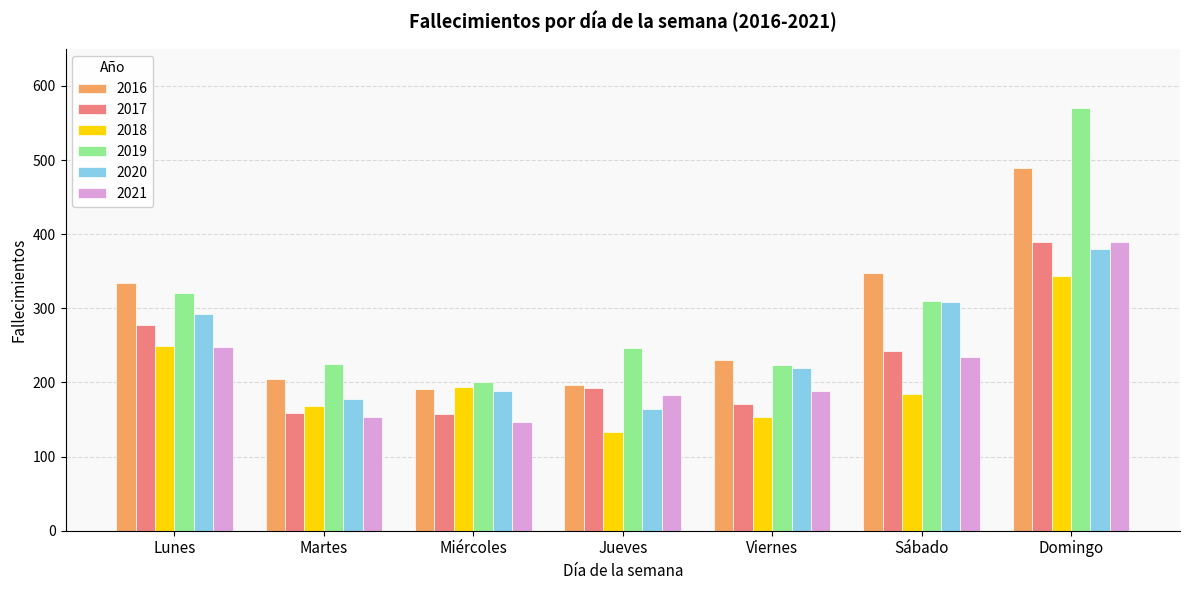

At which label does 2020 reach its peak?

Domingo